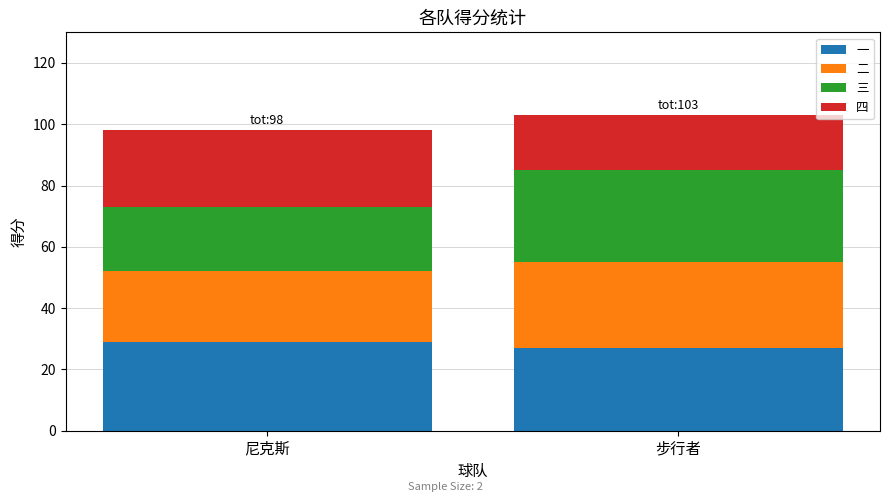

What is the sum of all 一 values?

56